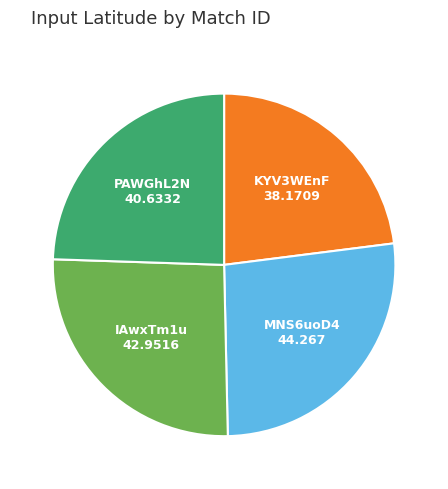

How many slices are in this pie chart?

4